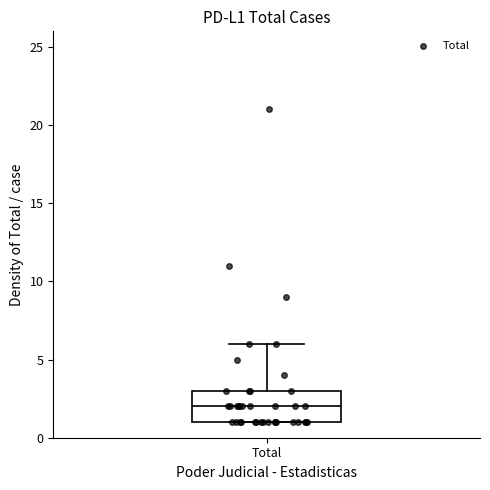

Where does the median line of the box for Total sit on the y-axis? The values are not printed on the chart, so give them approximately, as read against the axis.

2